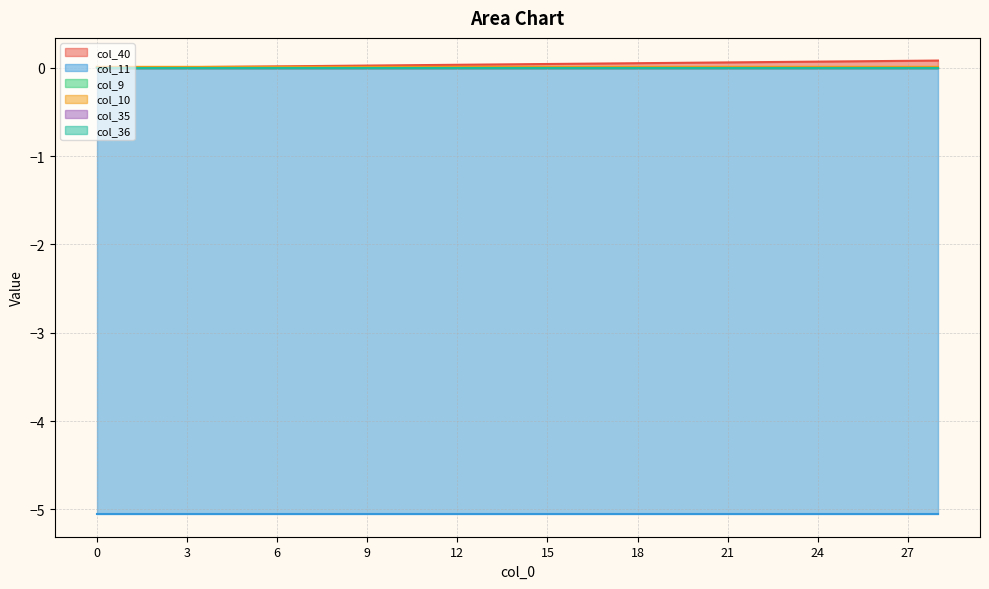

Reading left to right, what are all the values shown in this chart?

col_40: 0=0.0	1=0.0	2=0.0	3=0.0	4=0.0	5=0.0	6=0.0	7=0.0	8=0.0	9=0.0	10=0.0	11=0.0	12=0.0	13=0.0	14=0.0	15=0.0	16=0.0	17=0.1	18=0.1	19=0.1	20=0.1	21=0.1	22=0.1	23=0.1	24=0.1	25=0.1	26=0.1	27=0.1	28=0.1
col_11: 0=-5.1	1=-5.1	2=-5.1	3=-5.1	4=-5.1	5=-5.1	6=-5.1	7=-5.1	8=-5.1	9=-5.1	10=-5.1	11=-5.1	12=-5.1	13=-5.1	14=-5.1	15=-5.1	16=-5.1	17=-5.1	18=-5.1	19=-5.1	20=-5.1	21=-5.1	22=-5.1	23=-5.1	24=-5.1	25=-5.1	26=-5.1	27=-5.1	28=-5.1
col_9: 0=0.0	1=0.0	2=0.0	3=0.0	4=0.0	5=0.0	6=0.0	7=0.0	8=0.0	9=0.0	10=0.0	11=0.0	12=0.0	13=0.0	14=0.0	15=0.0	16=0.0	17=0.0	18=0.0	19=0.0	20=0.0	21=0.0	22=0.0	23=0.0	24=0.0	25=0.0	26=0.0	27=0.0	28=0.0
col_10: 0=0.0	1=0.0	2=0.0	3=0.0	4=0.0	5=0.0	6=0.0	7=0.0	8=0.0	9=0.0	10=0.0	11=0.0	12=0.0	13=0.0	14=0.0	15=0.0	16=0.0	17=0.0	18=0.0	19=0.0	20=0.0	21=0.0	22=0.0	23=0.0	24=0.0	25=0.0	26=0.0	27=0.0	28=0.0
col_35: 0=0.0	1=0.0	2=0.0	3=0.0	4=0.0	5=0.0	6=0.0	7=0.0	8=0.0	9=0.0	10=0.0	11=0.0	12=0.0	13=0.0	14=0.0	15=0.0	16=0.0	17=0.0	18=0.0	19=0.0	20=0.0	21=0.0	22=0.0	23=0.0	24=0.0	25=0.0	26=0.0	27=0.0	28=0.0
col_36: 0=0.0	1=0.0	2=0.0	3=0.0	4=0.0	5=0.0	6=0.0	7=0.0	8=0.0	9=0.0	10=0.0	11=0.0	12=0.0	13=0.0	14=0.0	15=0.0	16=0.0	17=0.0	18=0.0	19=0.0	20=0.0	21=0.0	22=0.0	23=0.0	24=0.0	25=0.0	26=0.0	27=0.0	28=0.0